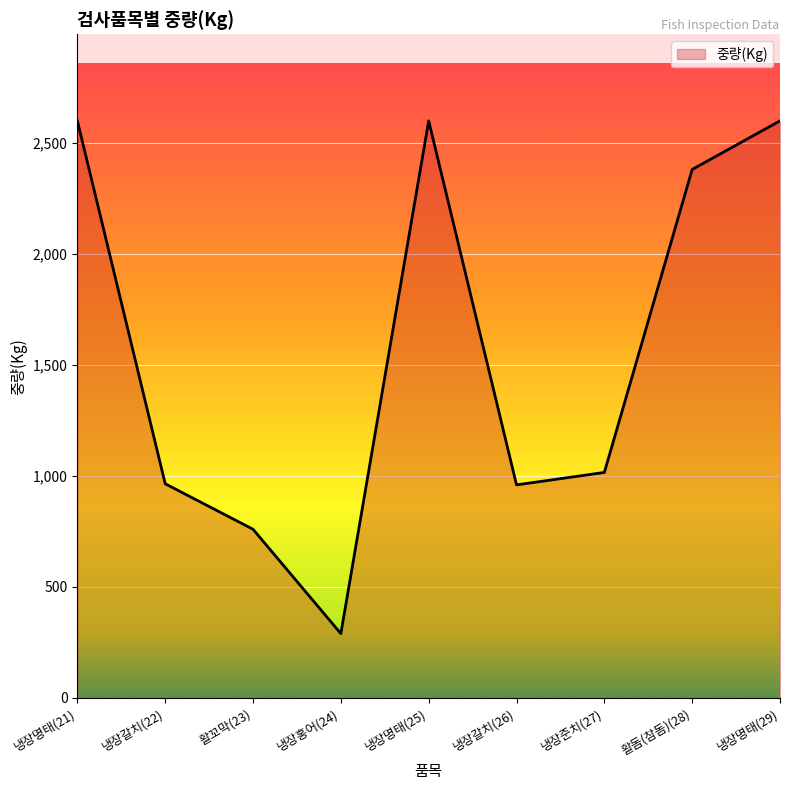

The chart shows a value of 965 at 냉장갈치(22). True or false?

True